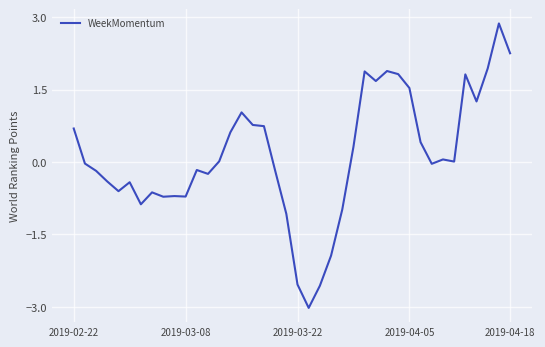

What is the minimum value shown in the chart?

-3.0